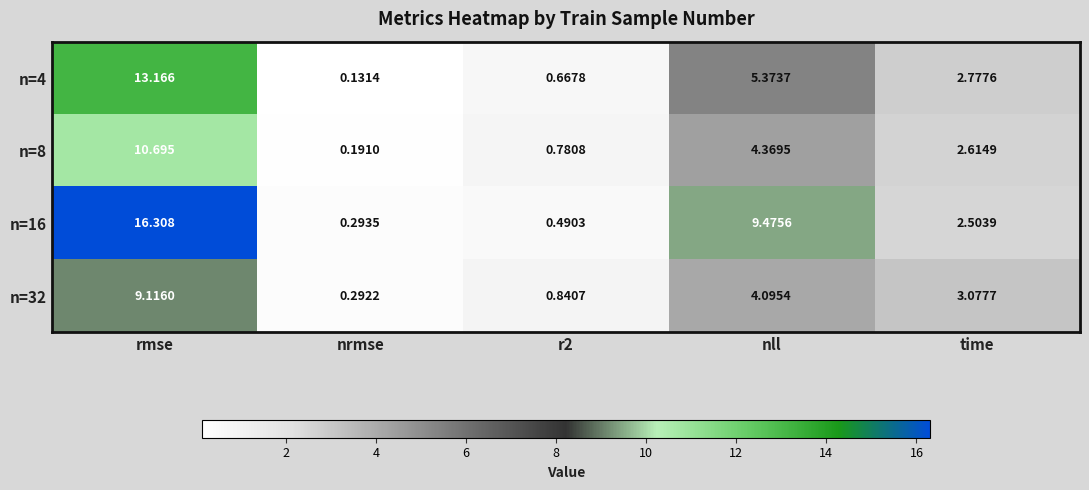

Which category has the lowest value in the n=16 series?

nrmse